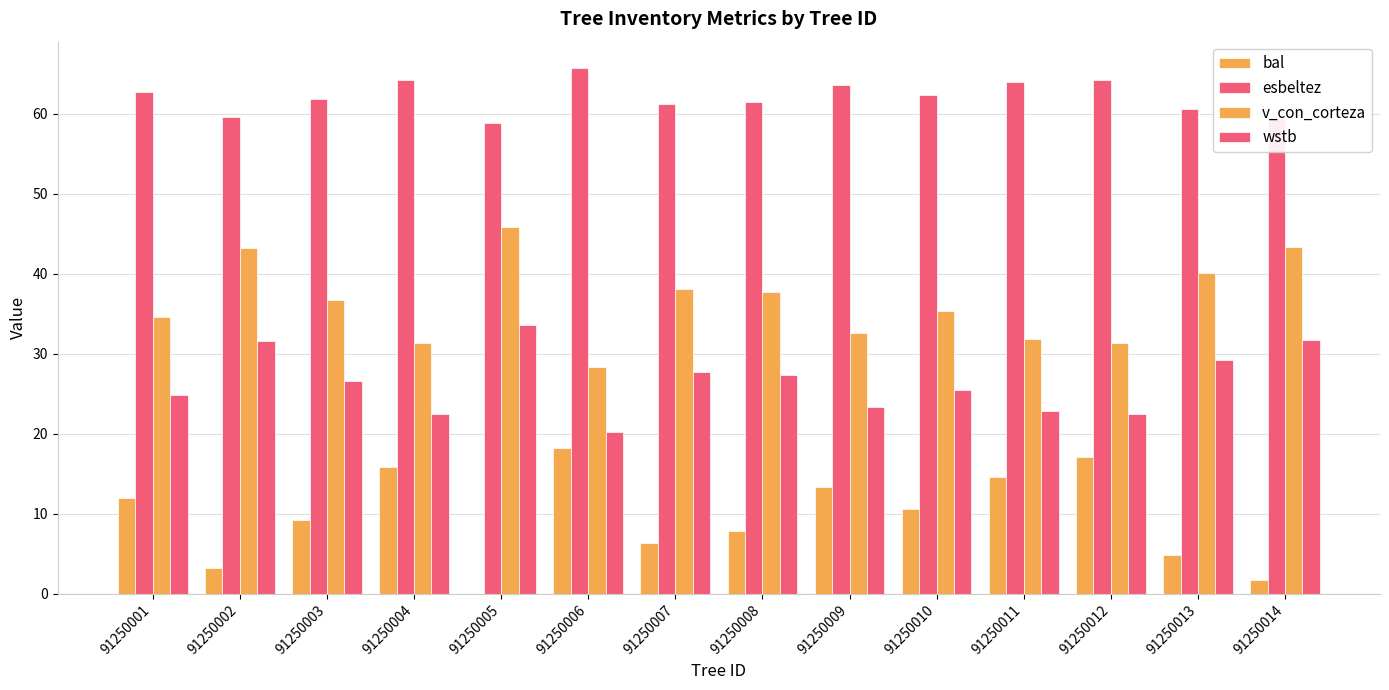

Rank the categories by wstb value from highest to lowest.

91250005, 91250014, 91250002, 91250013, 91250007, 91250008, 91250003, 91250010, 91250001, 91250009, 91250011, 91250004, 91250012, 91250006